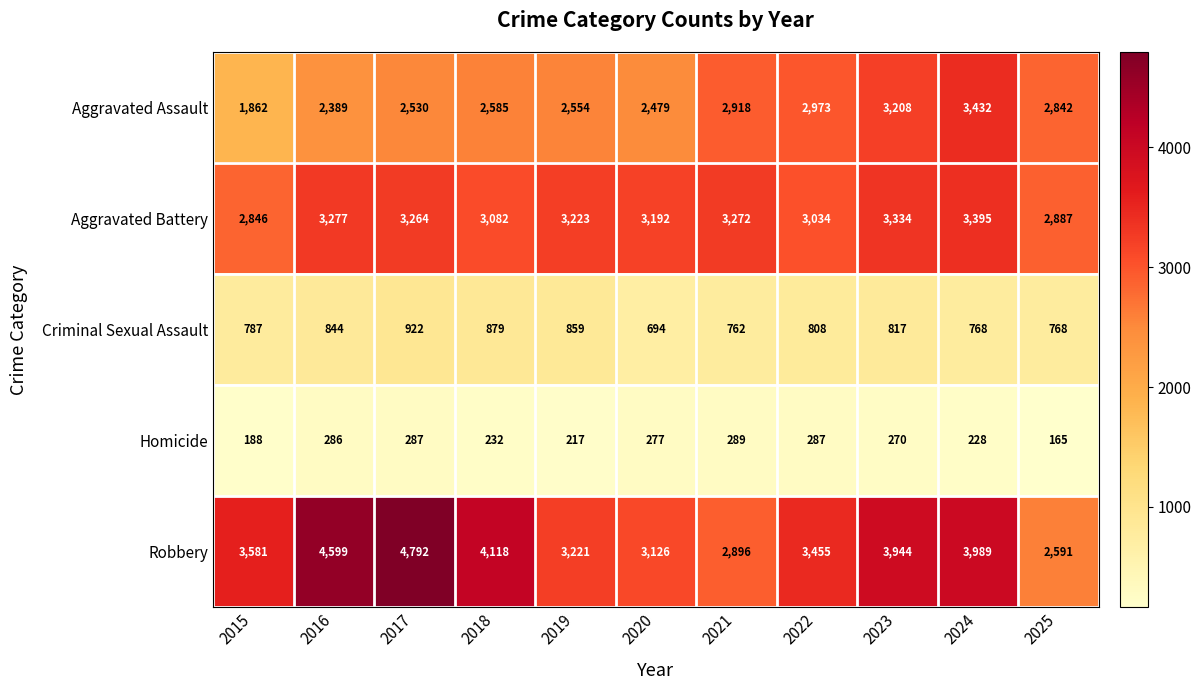

Rank the series by their maximum value, from highest to lowest.

Robbery, Aggravated Assault, Aggravated Battery, Criminal Sexual Assault, Homicide